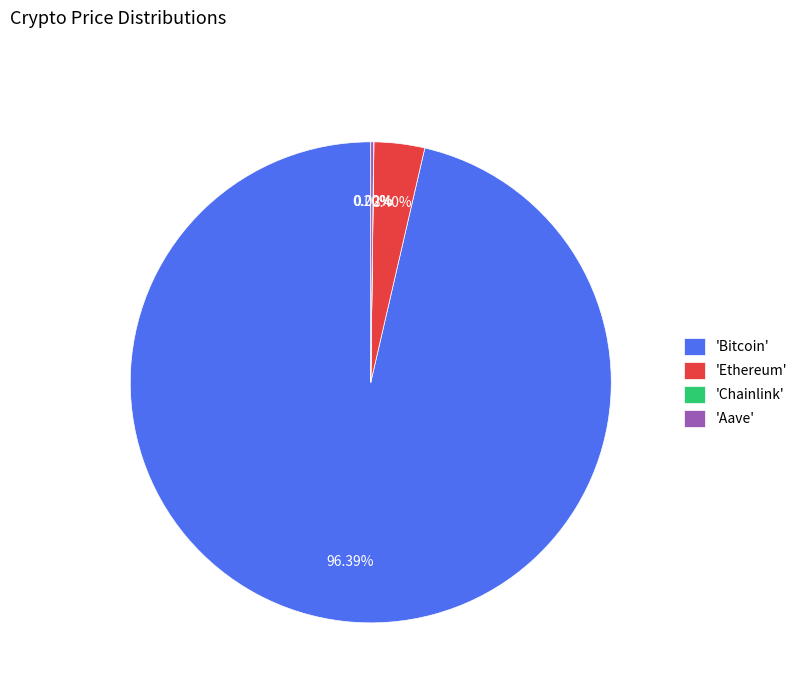

Between 'Bitcoin' and 'Ethereum', which is larger?

'Bitcoin'